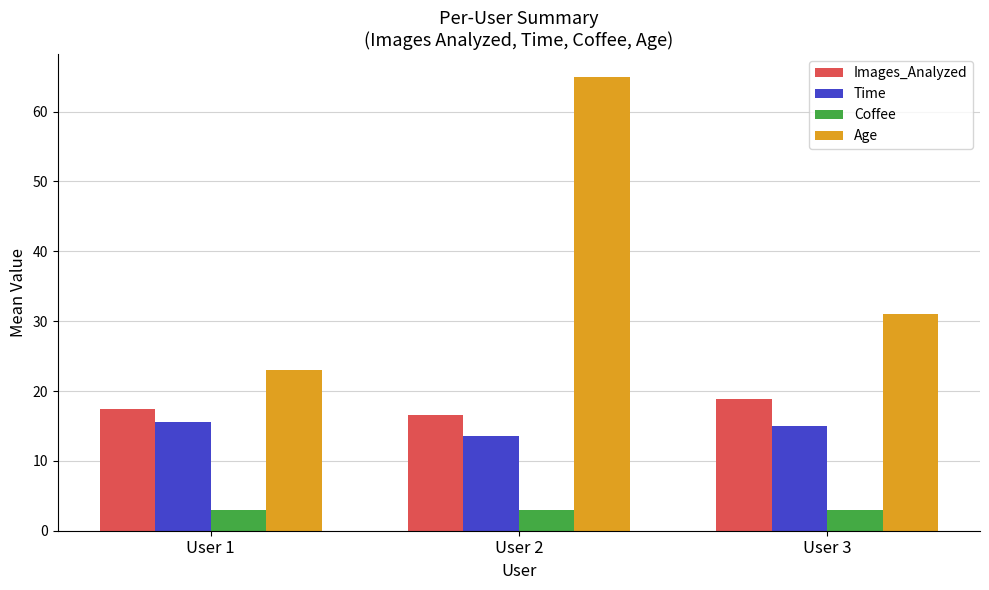

Does the chart contain stacked bars?

No